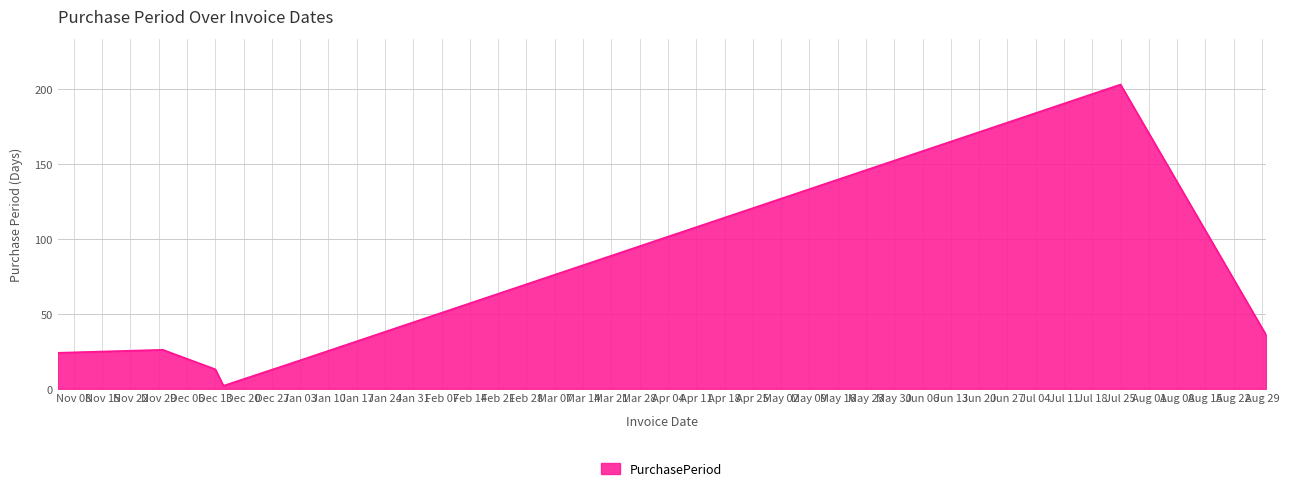

What is the average value?

46